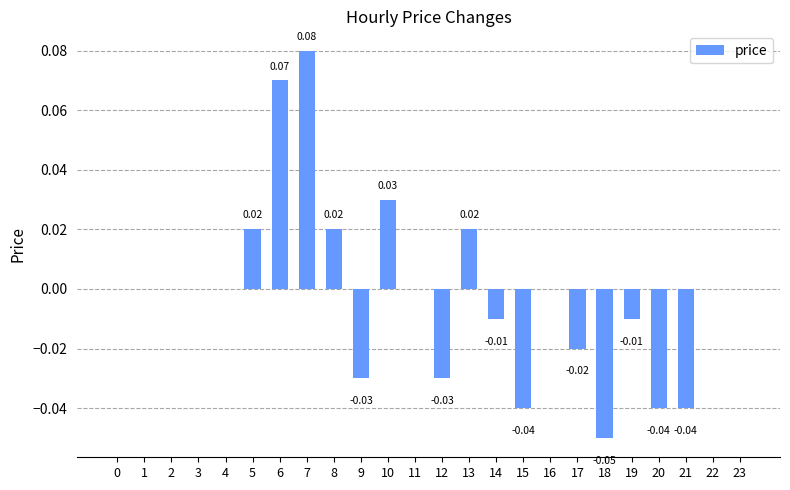

Which has a higher value, 12 or 21?

12